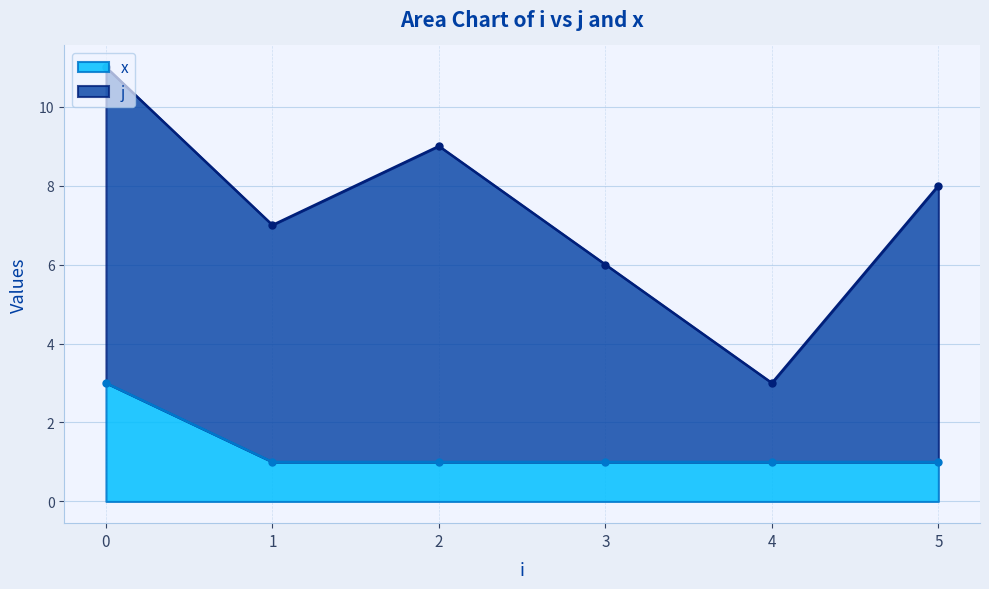

What is the maximum value for x?

3